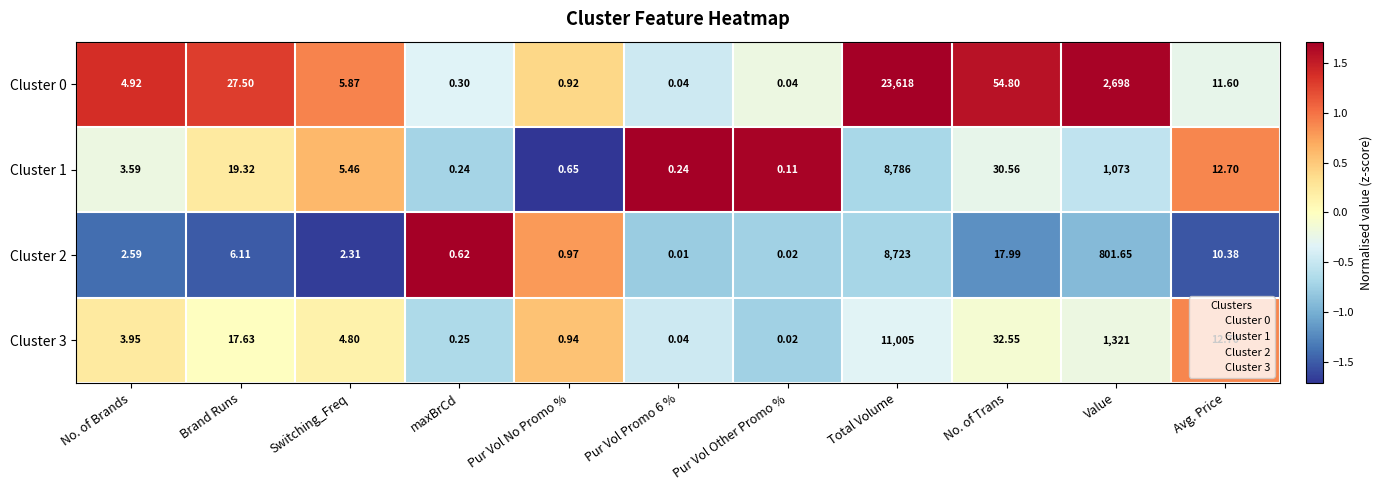

At which label does Cluster 0 first exceed 5?

Brand Runs